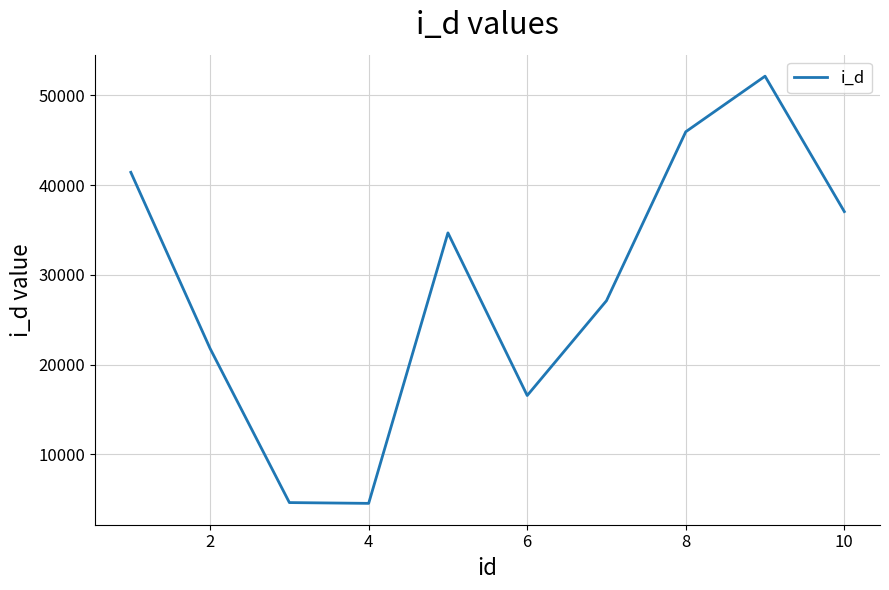

What is the maximum value shown in the chart?

52124